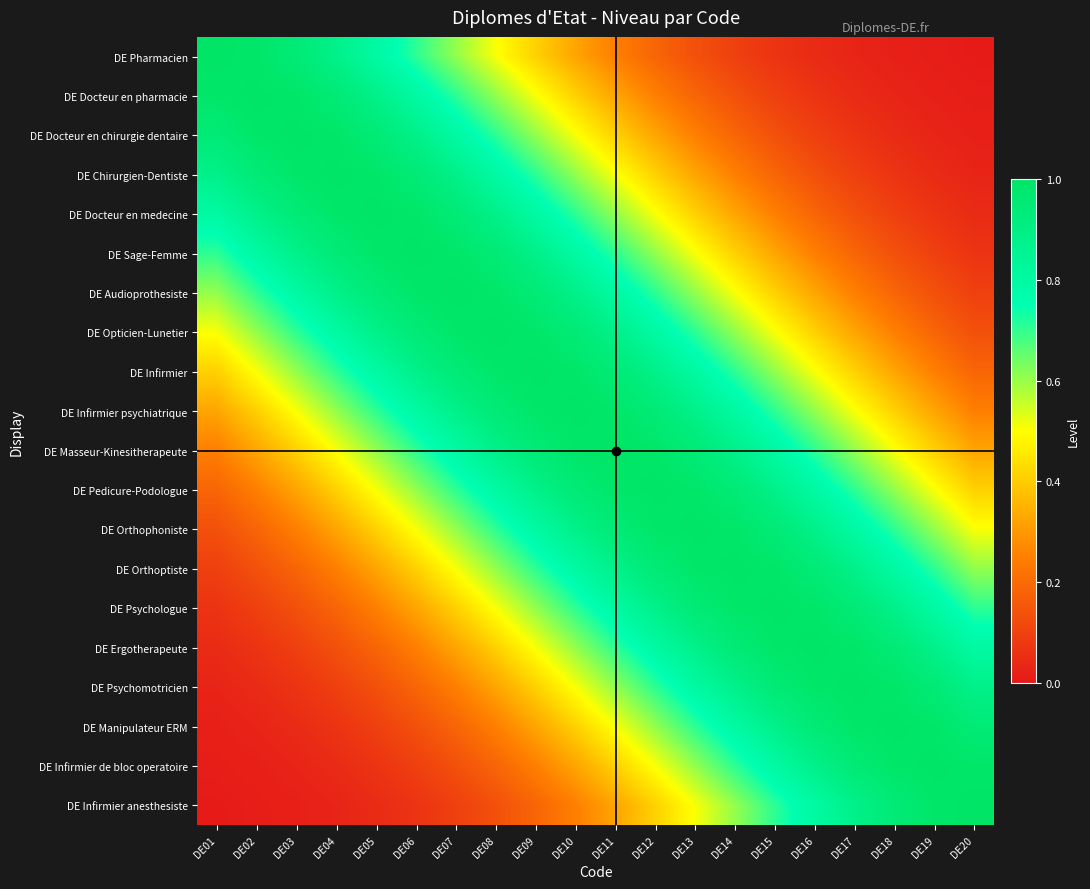

What is the total value across all series at DE18?

9.9